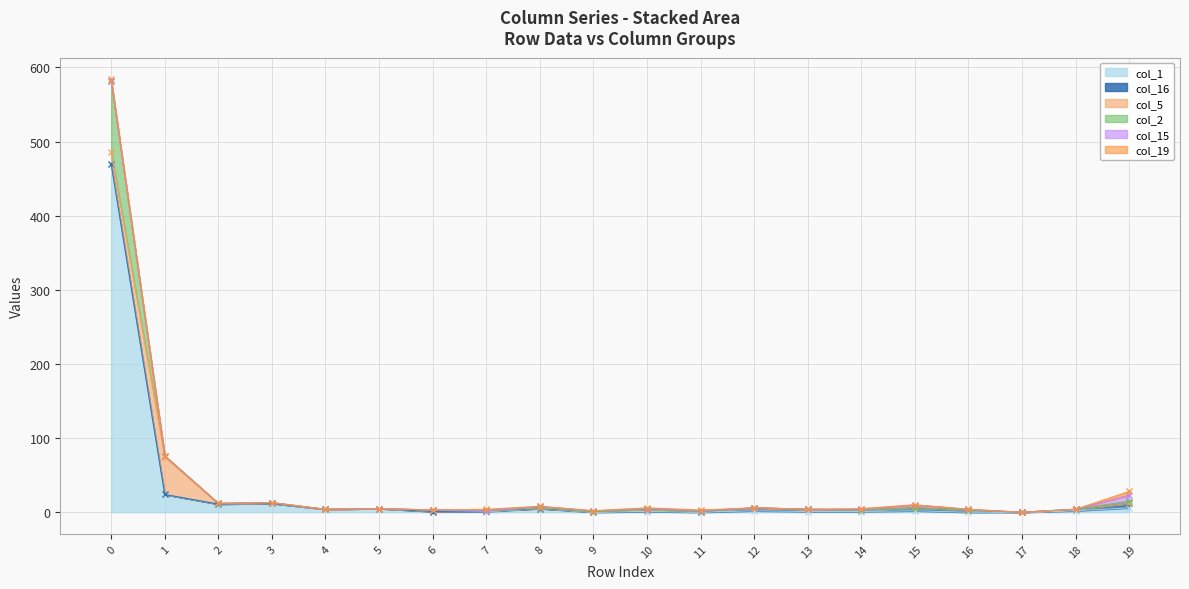

Is it true that col_19 equals 0 at 6?

True